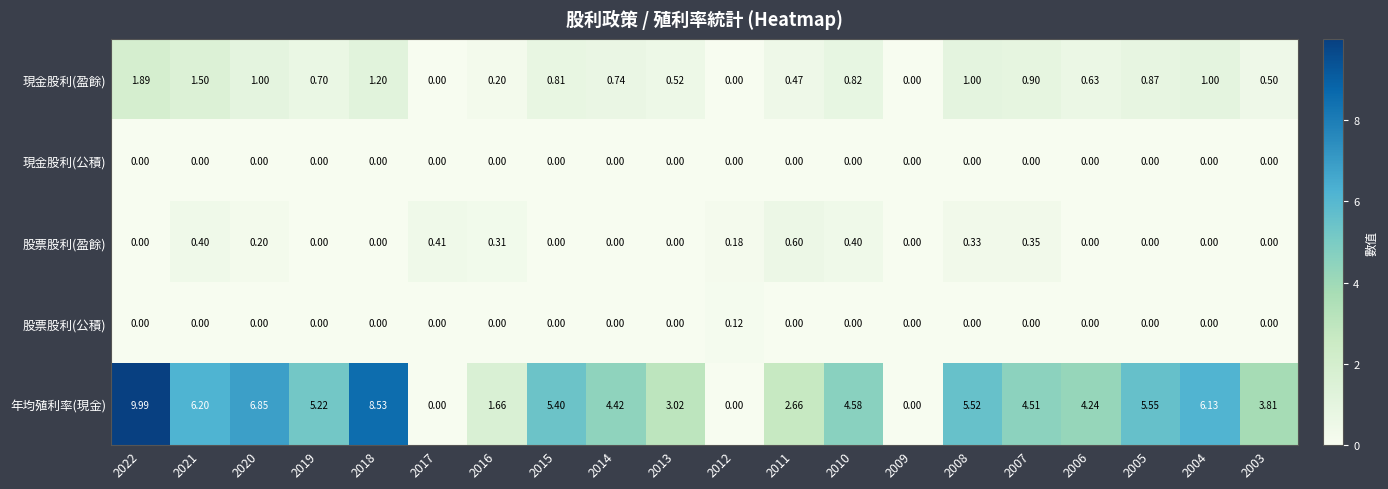

Which series has the largest total across all categories?

年均殖利率(現金)